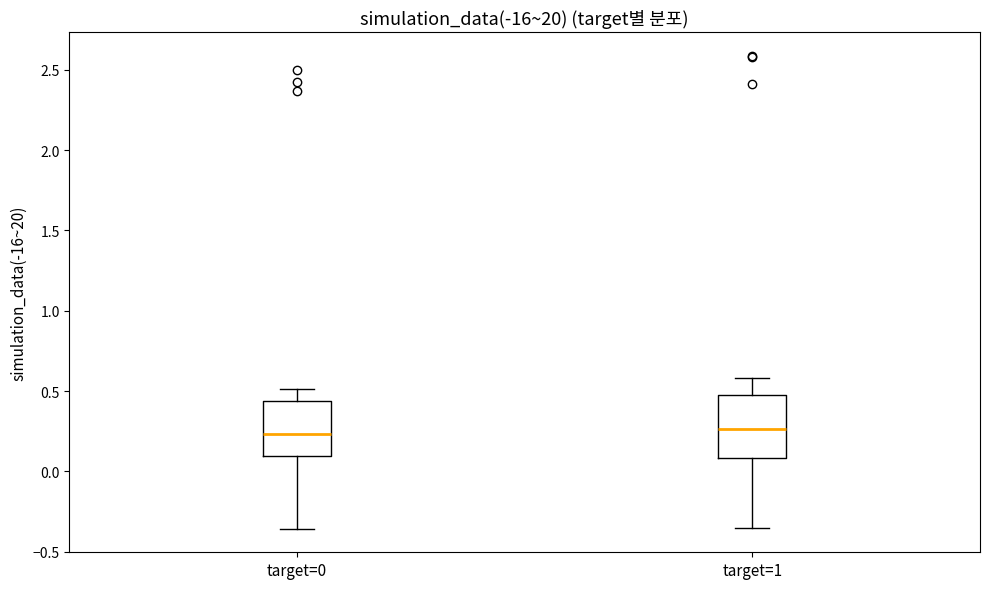

Where is the upper edge of the box for target=0 on the y-axis? The values are not printed on the chart, so give them approximately, as read against the axis.

0.45